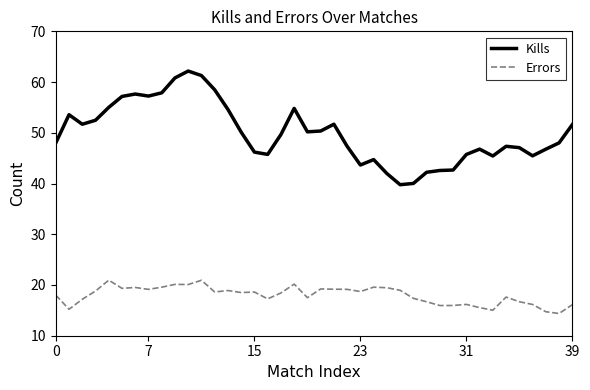

What is the minimum value for Kills?

39.8